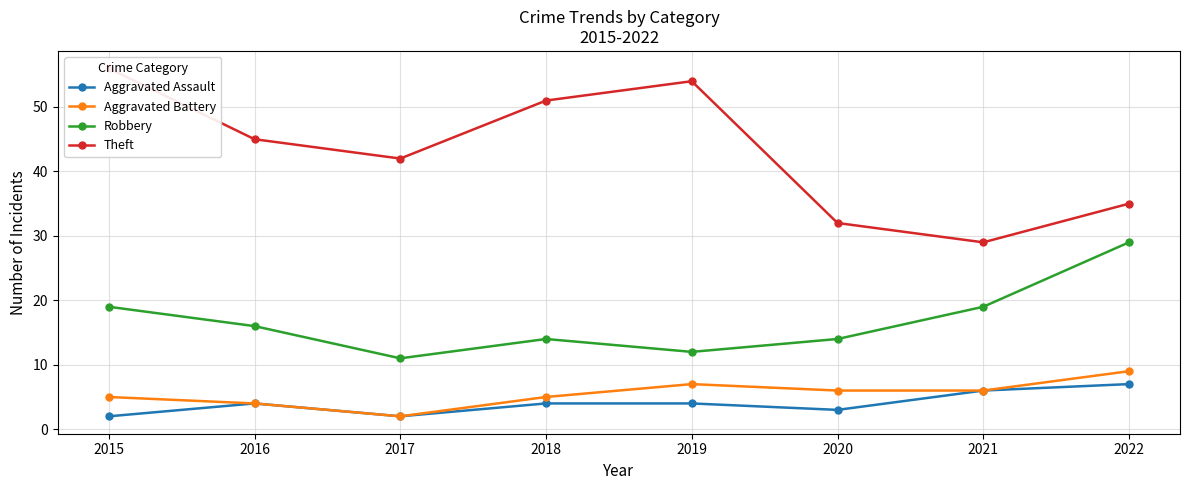

In Robbery, how many points are higher than both neighbors (excluding endpoints)?

1